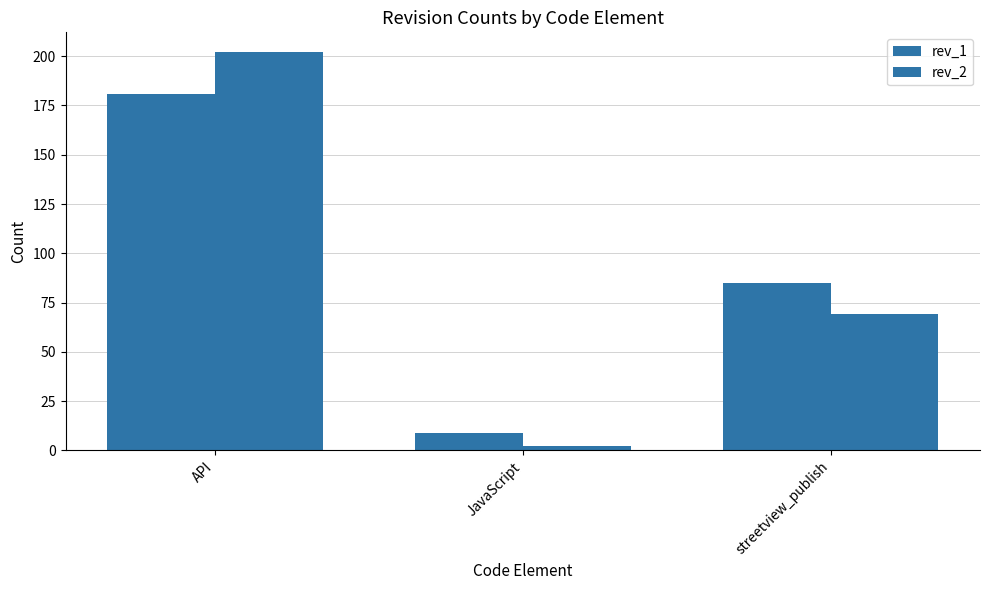

What is the difference between the maximum and minimum values in the rev_1 series?

172